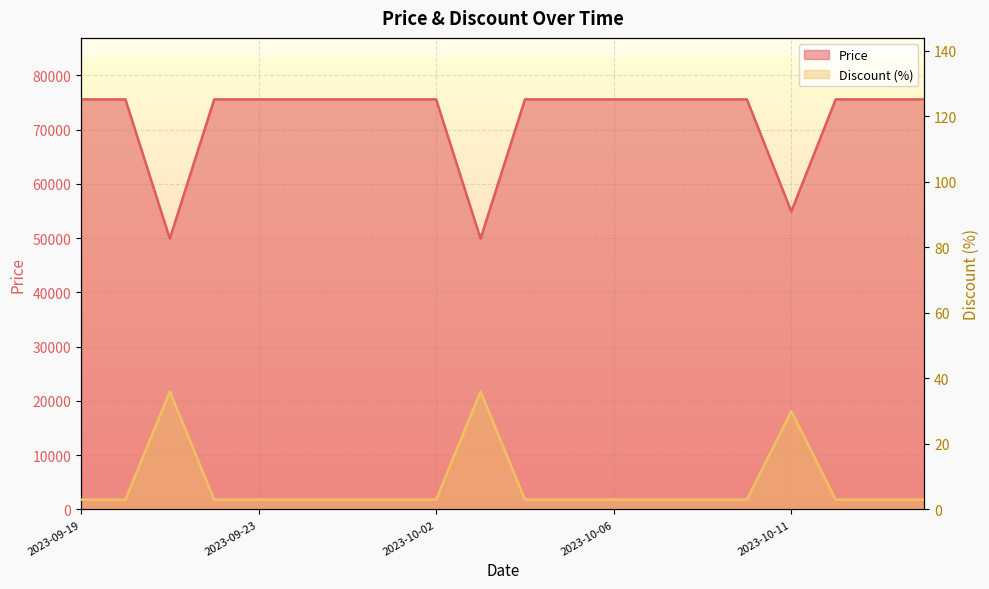

What is the value of the Discount point at the 15th from the left?

3